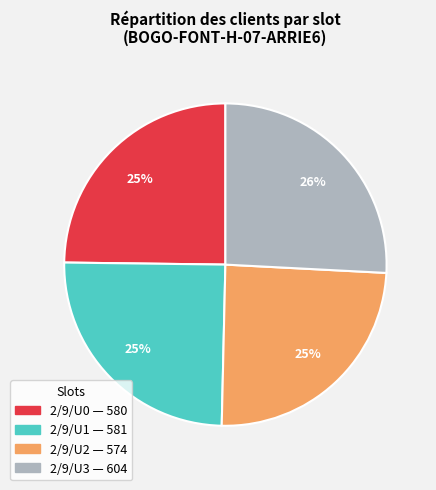

What is the ratio of the value at 2/9/U1 to the value at 2/9/U0?

1.0